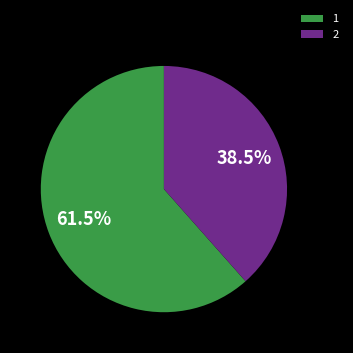

What is the majority slice?

1